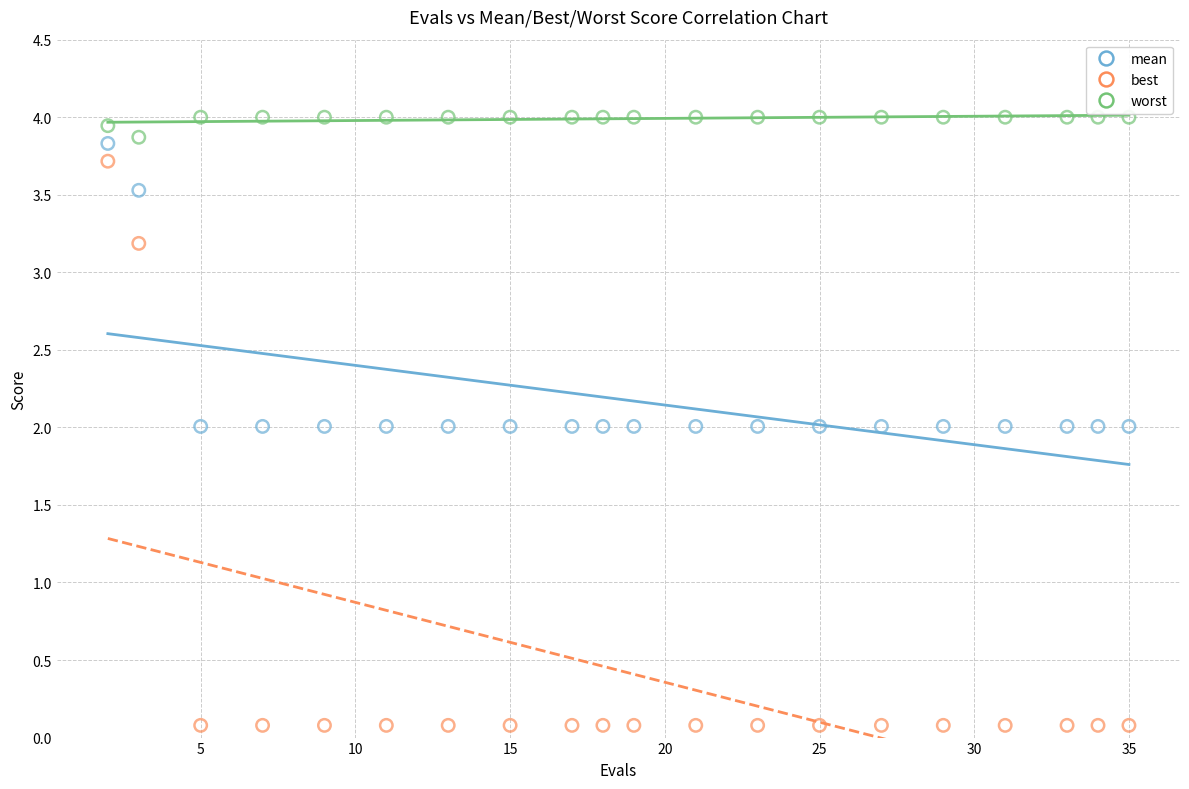

Which series reaches the minimum Y coordinate?

best